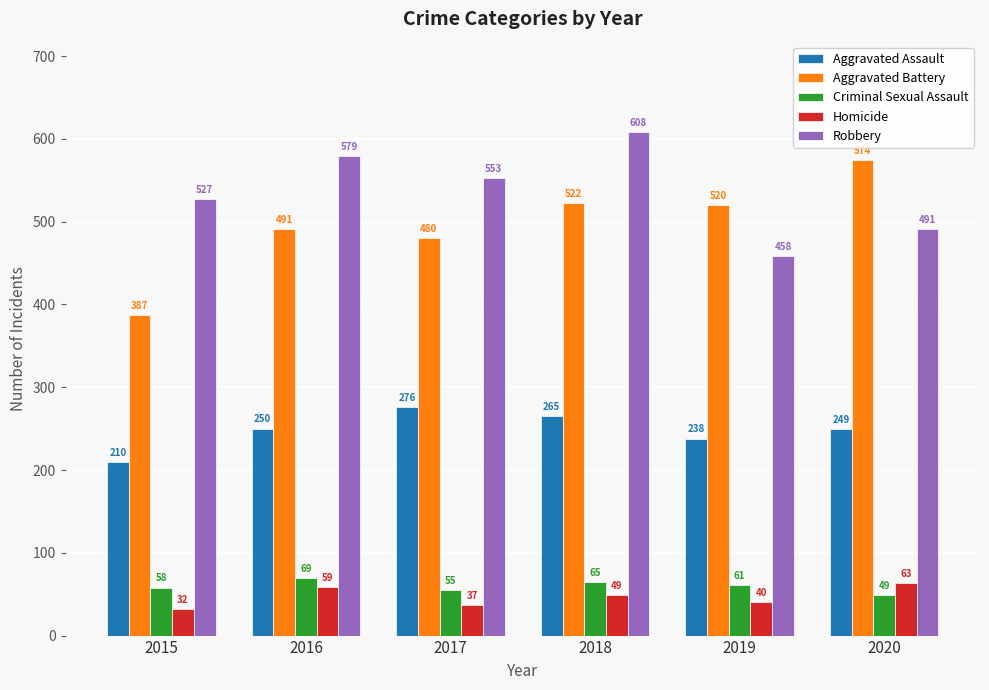

Read the Aggravated Battery value at 2017, to the nearest 5.

480